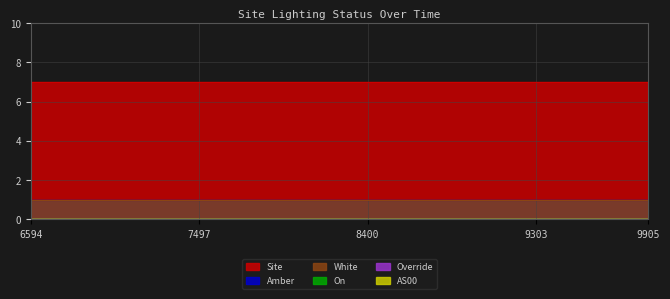

Reading right to left, transcribe all the data shown in this chart.

Site: 1700459905=7	1700459604=7	1700459303=7	1700459002=7	1700458701=7	1700458400=7	1700458099=7	1700457798=7	1700457497=7	1700457196=7	1700456895=7	1700456594=7
Amber: 1700459905=1	1700459604=1	1700459303=1	1700459002=1	1700458701=1	1700458400=1	1700458099=1	1700457798=1	1700457497=1	1700457196=1	1700456895=1	1700456594=1
White: 1700459905=1	1700459604=1	1700459303=1	1700459002=1	1700458701=1	1700458400=1	1700458099=1	1700457798=1	1700457497=1	1700457196=1	1700456895=1	1700456594=1
On: 1700459905=0	1700459604=0	1700459303=0	1700459002=0	1700458701=0	1700458400=0	1700458099=0	1700457798=0	1700457497=0	1700457196=0	1700456895=0	1700456594=0
Override: 1700459905=0	1700459604=0	1700459303=0	1700459002=0	1700458701=0	1700458400=0	1700458099=0	1700457798=0	1700457497=0	1700457196=0	1700456895=0	1700456594=0
AS00: 1700459905=0	1700459604=0	1700459303=0	1700459002=0	1700458701=0	1700458400=0	1700458099=0	1700457798=0	1700457497=0	1700457196=0	1700456895=0	1700456594=0